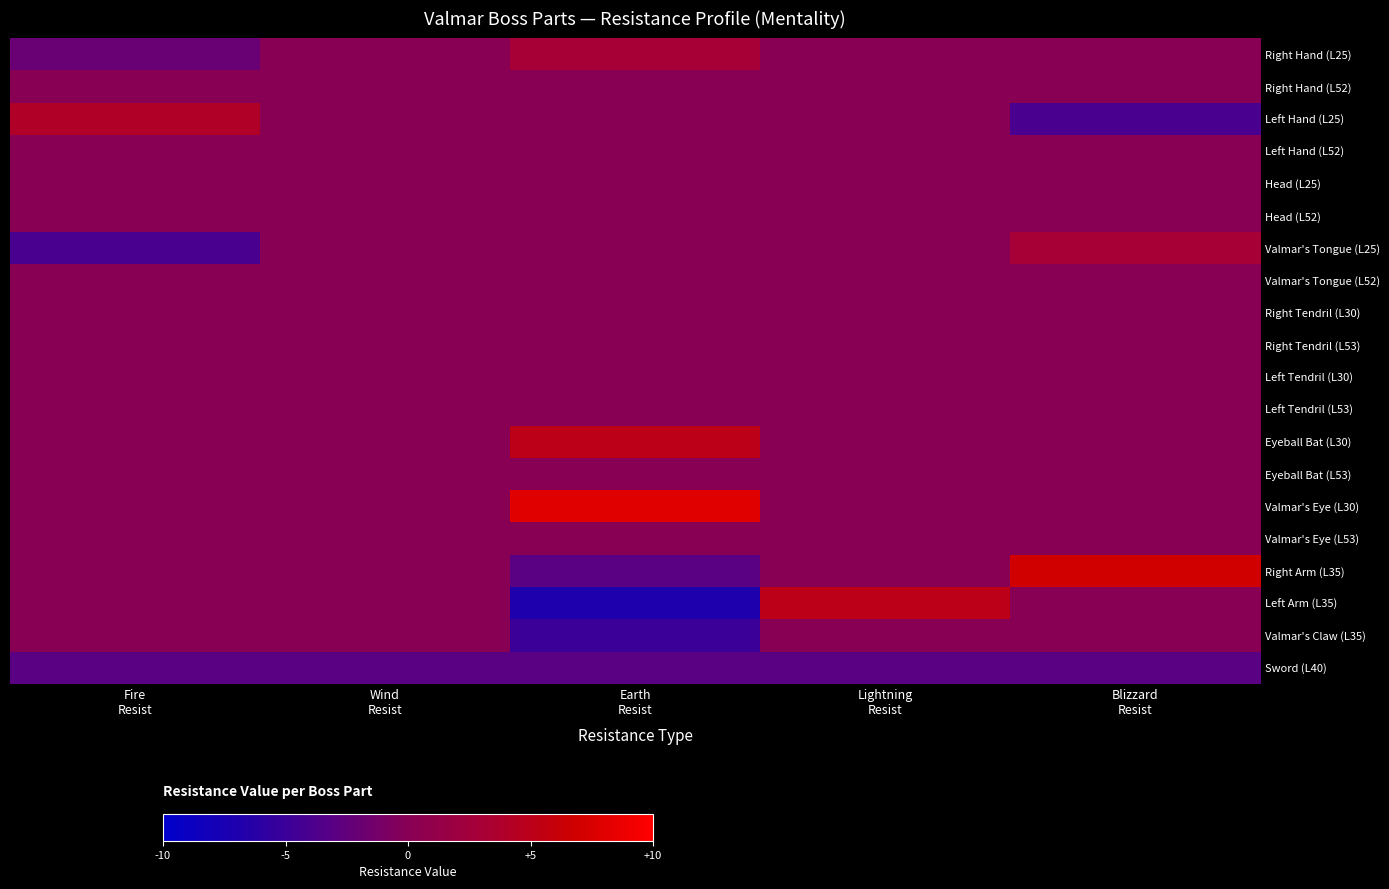

Which series has the largest total across all categories?

Valmar's Eye (L30)